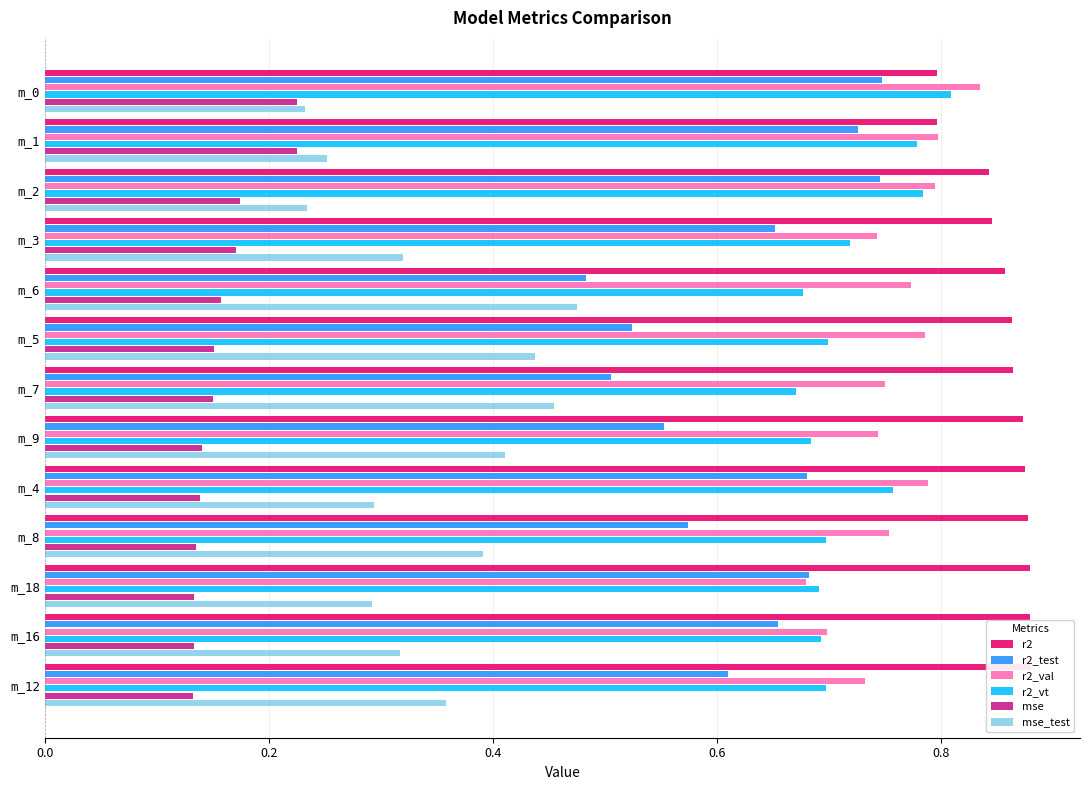

What is the average value of the r2_test series?

0.6